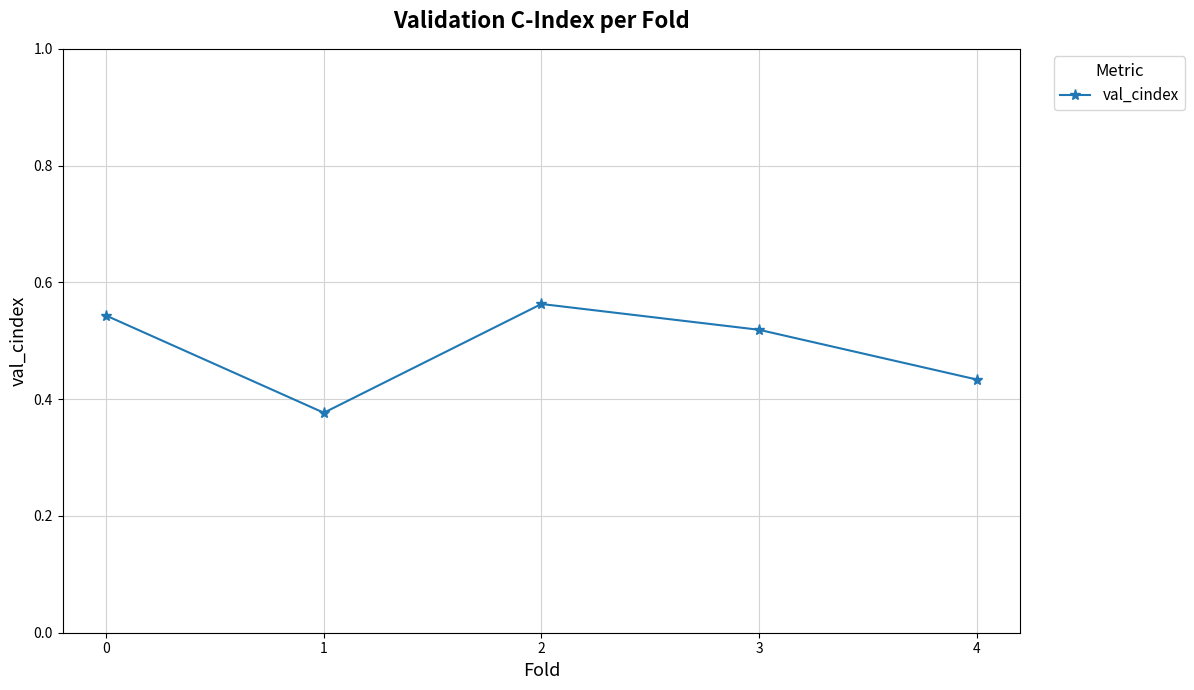

Is this an area chart (filled region under the line)?

No